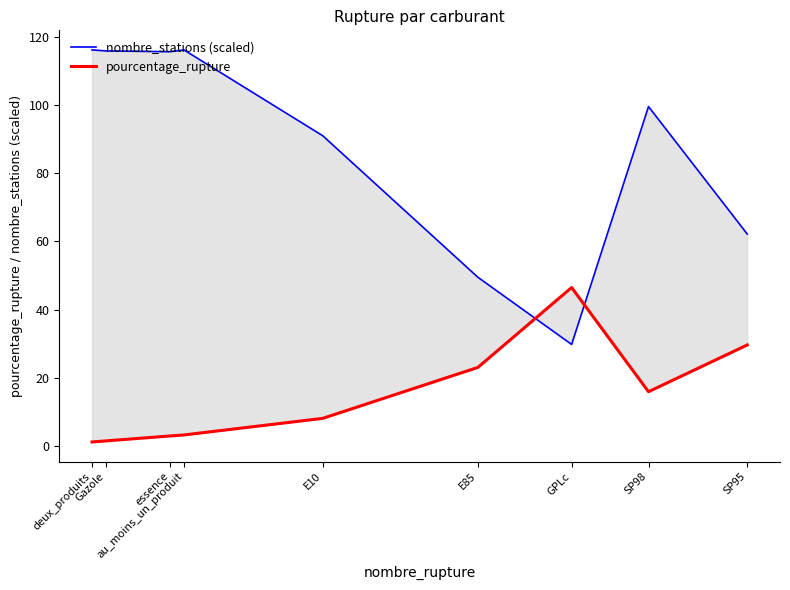

Is this an area chart (filled region under the line)?

No